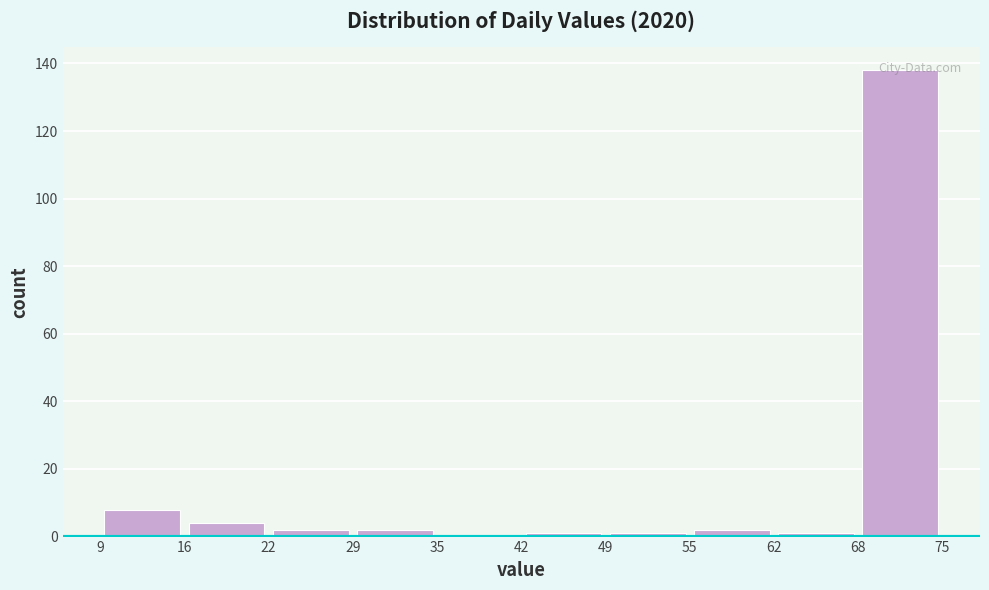

Reading left to right, list every bar in this chart as the range it spans on the x-axis followed by its height. The values are not printed on the chart, so give them approximately, as read against the axis.

9 to 16: 8
16 to 22: 4
22 to 29: 2
29 to 35: 2
35 to 42: 0
42 to 49: under 2
49 to 55: under 2
55 to 62: 2
62 to 68: under 2
68 to 75: 138